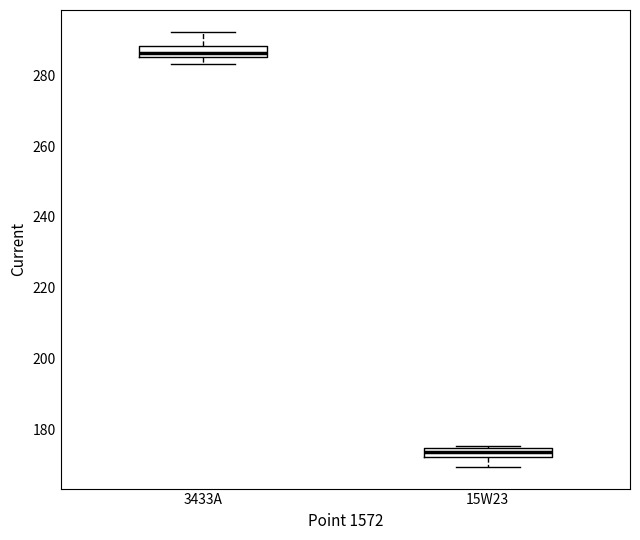

Where is the lower edge of the box for 15W23 on the y-axis? The values are not printed on the chart, so give them approximately, as read against the axis.

172